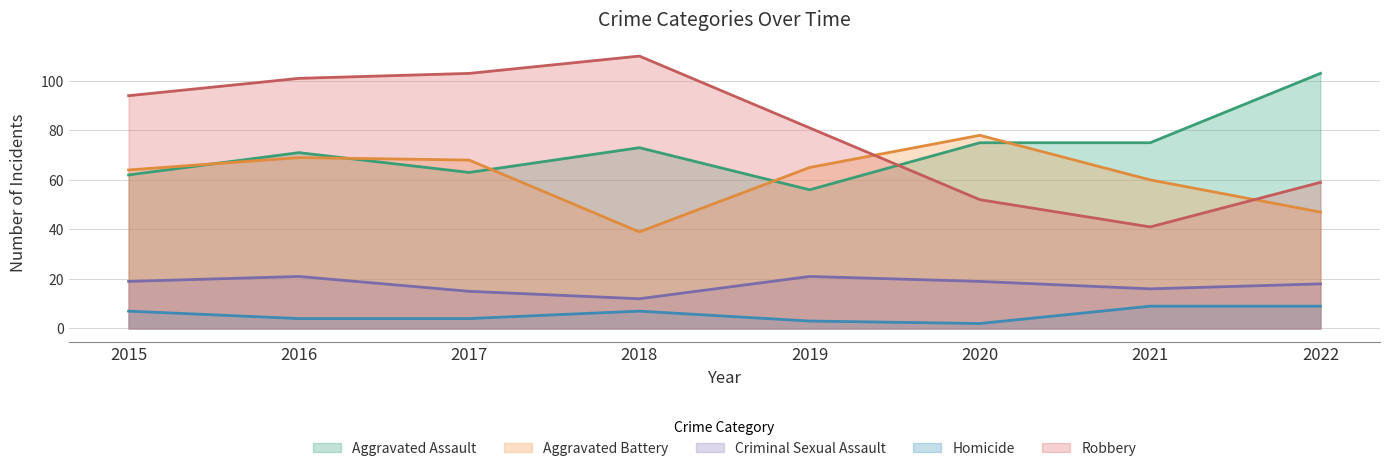

The value of Aggravated Assault at 2020 is 75. True or false?

True